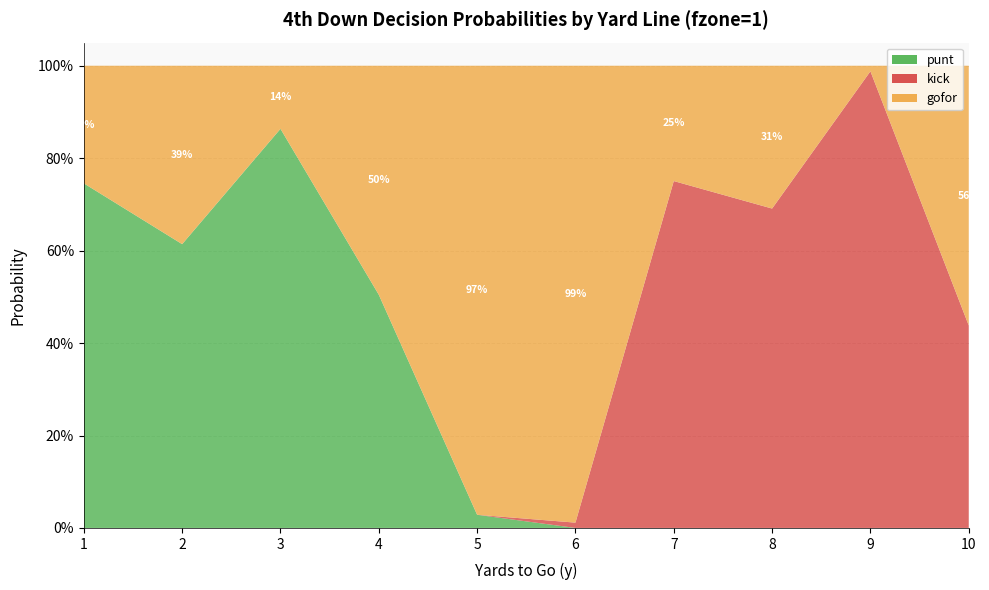

Reading left to right, extract all data points from this chart.

punt: 1=0.7	2=0.6	3=0.9	4=0.5	5=0.0	6=0.0	7=0.0	8=0.0	9=0.0	10=0.0
kick: 1=0.0	2=0.0	3=0.0	4=0.0	5=0.0	6=0.0	7=0.8	8=0.7	9=1.0	10=0.4
gofor: 1=0.3	2=0.4	3=0.1	4=0.5	5=1.0	6=1.0	7=0.2	8=0.3	9=0.0	10=0.6